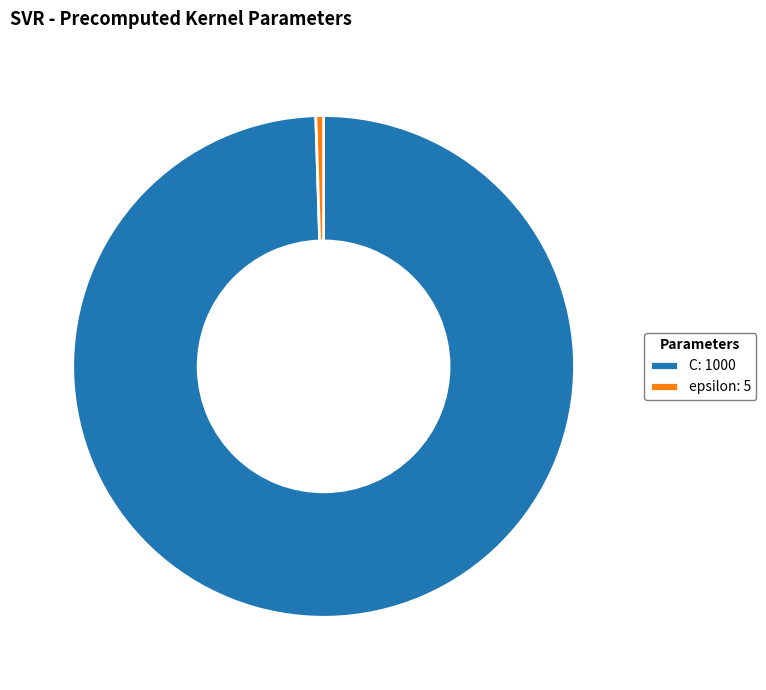

How many slices are in this pie chart?

2